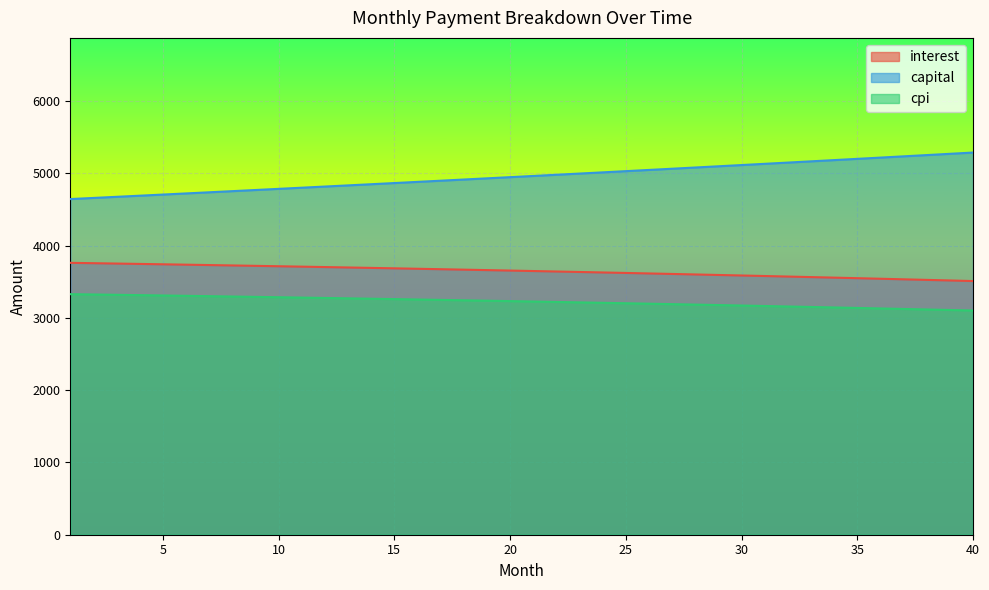

What is the highest value of the interest series?

3762.5